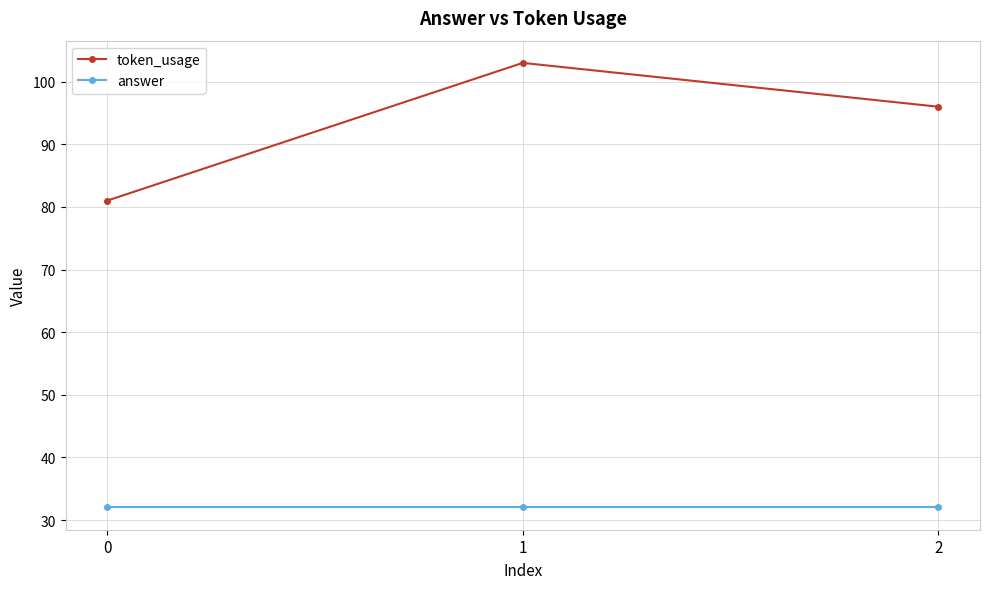

What is the maximum value shown in the chart?

103